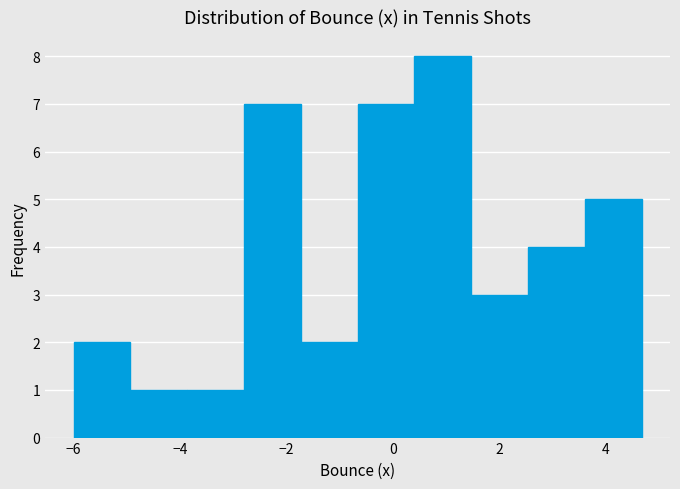

What is the height of the bar covering 0.4 to 1.4 on the x-axis? Neither the bar edges nor the heights are printed on the chart, so give them approximately, as read against the axes.

8